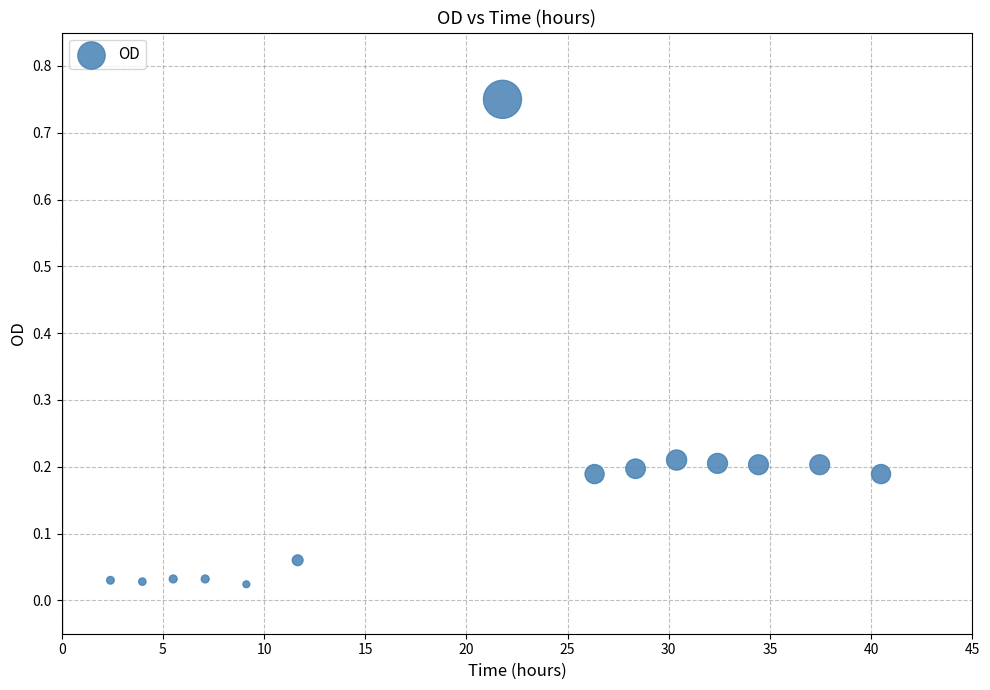

What is the range of Y values (max minus min)?

0.7